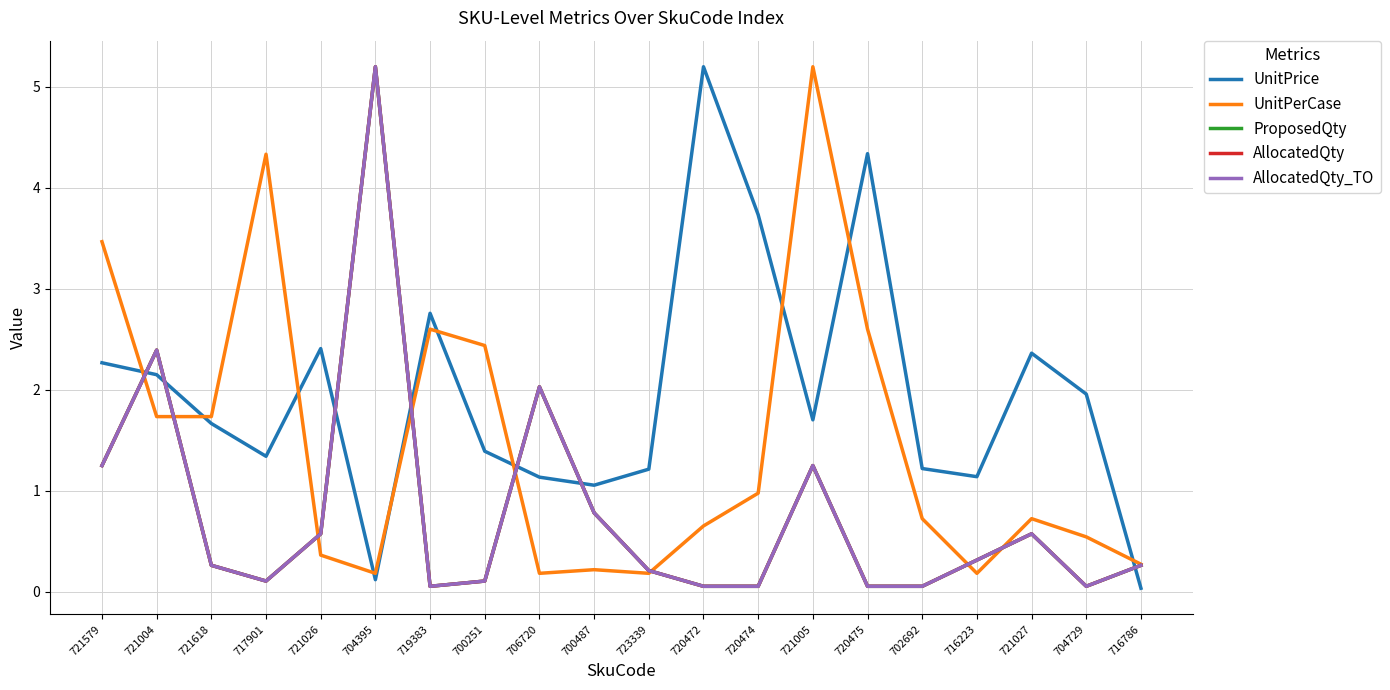

How many lines are shown in the chart?

5